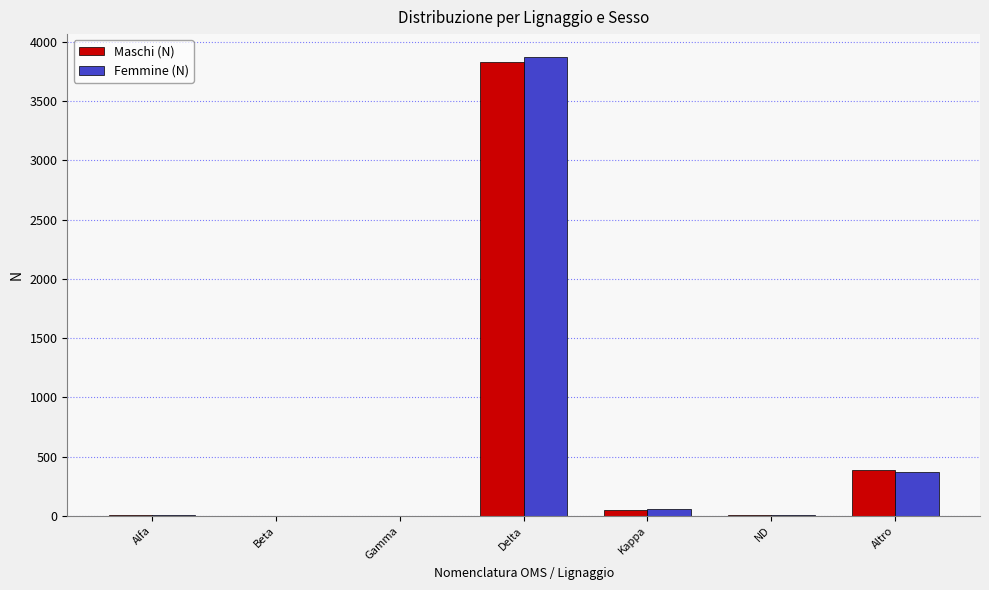

Where is Femmine (N) nearest to the value 1936?

Altro